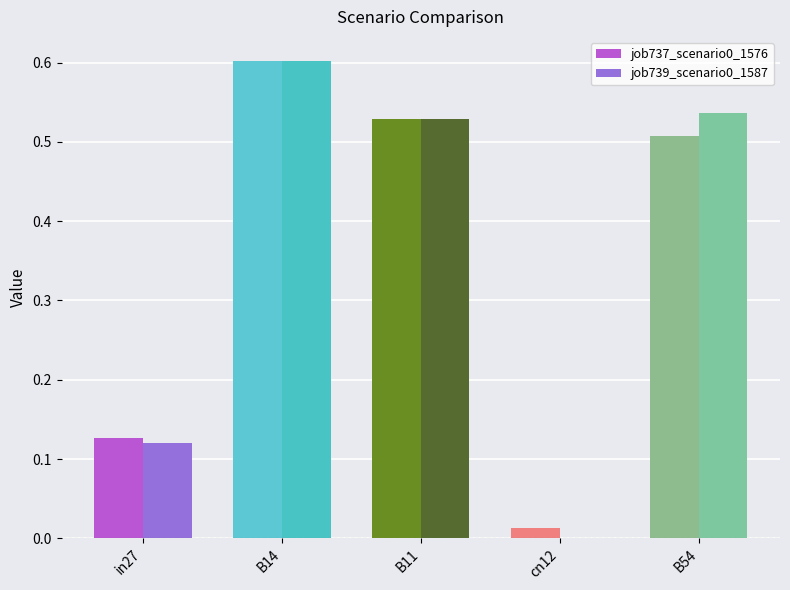

What is the maximum value for job739_scenario0_1587?

0.6